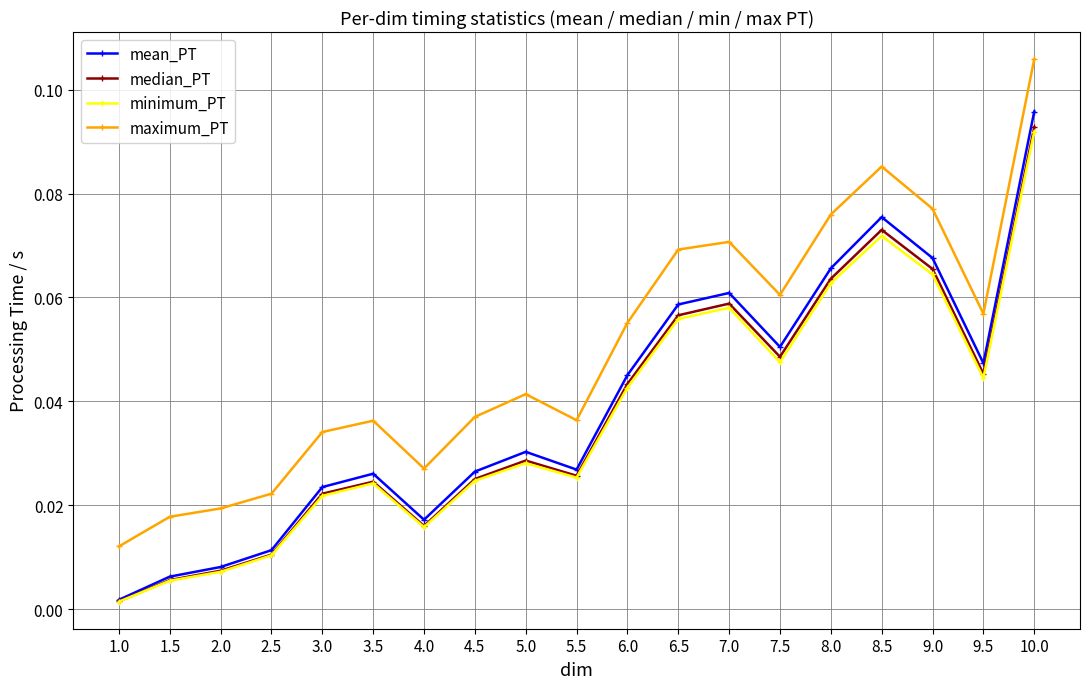

Which series has the largest range (max minus min)?

mean_PT